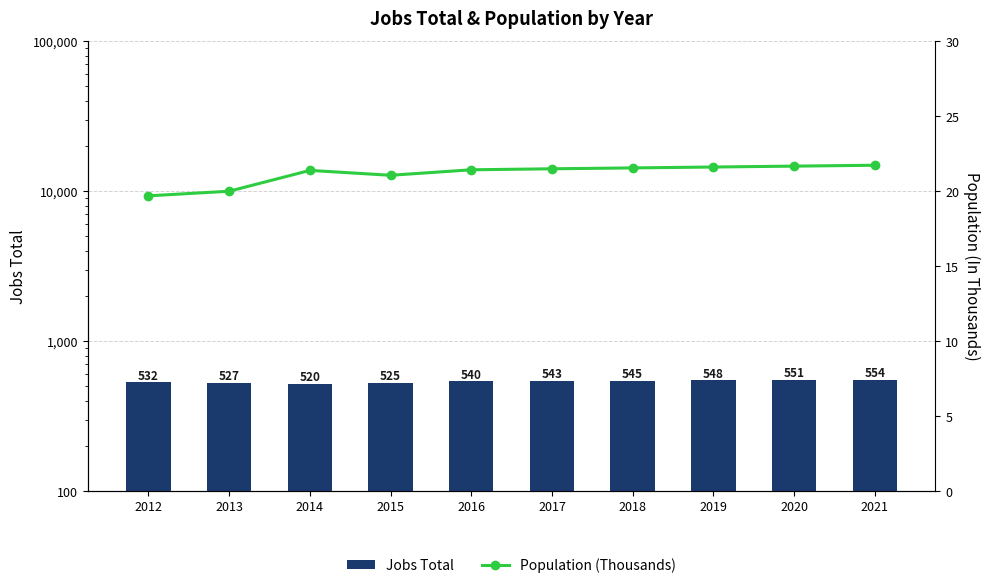

What is the value of the Jobs Total bar at the 1st from the left?

532.0